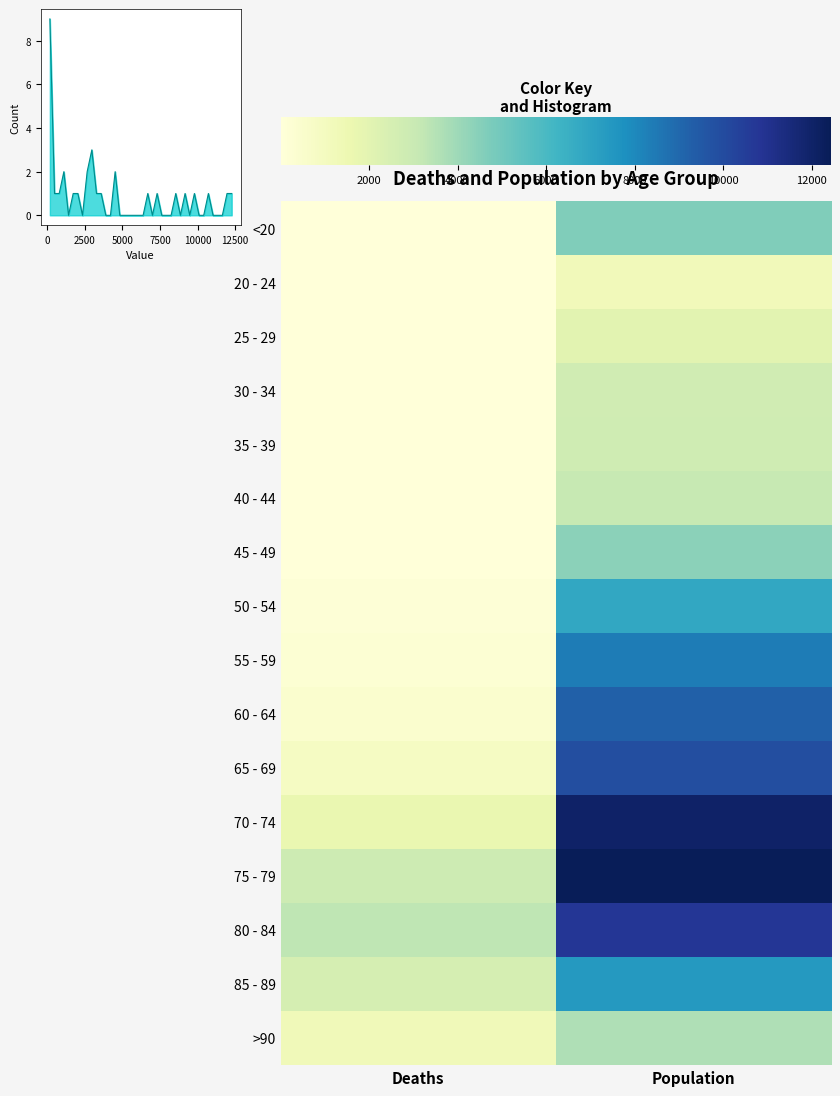

Which series has the largest total across all categories?

75 - 79